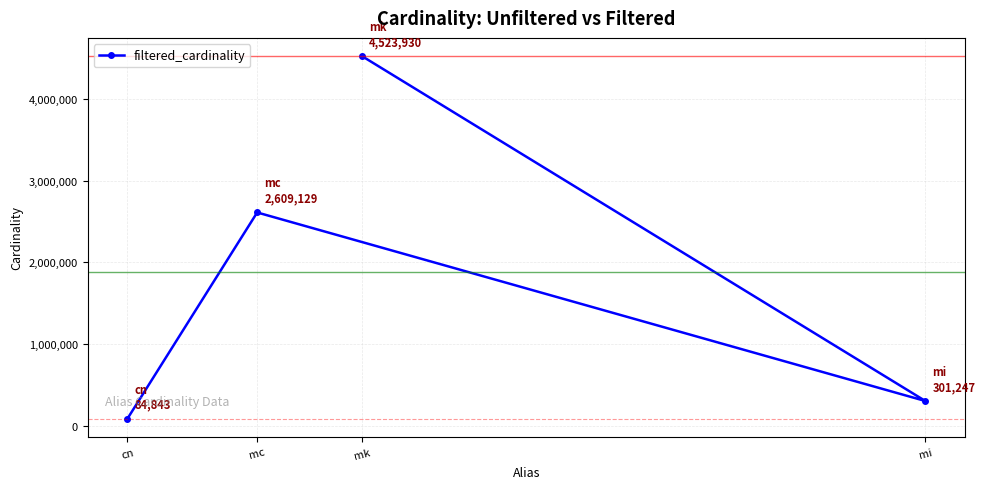

What is the change in value from mc to mk?

+1914801